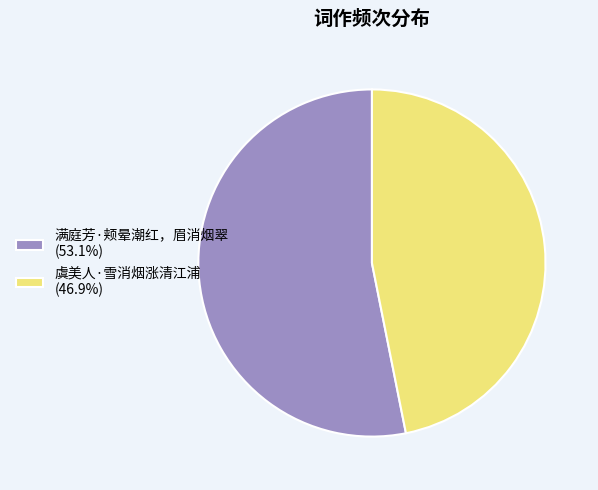

Do 满庭芳·颊晕潮红，眉消烟翠 (53.1%) and 虞美人·雪消烟涨清江浦 (46.9%) together represent more than half of the pie?

Yes